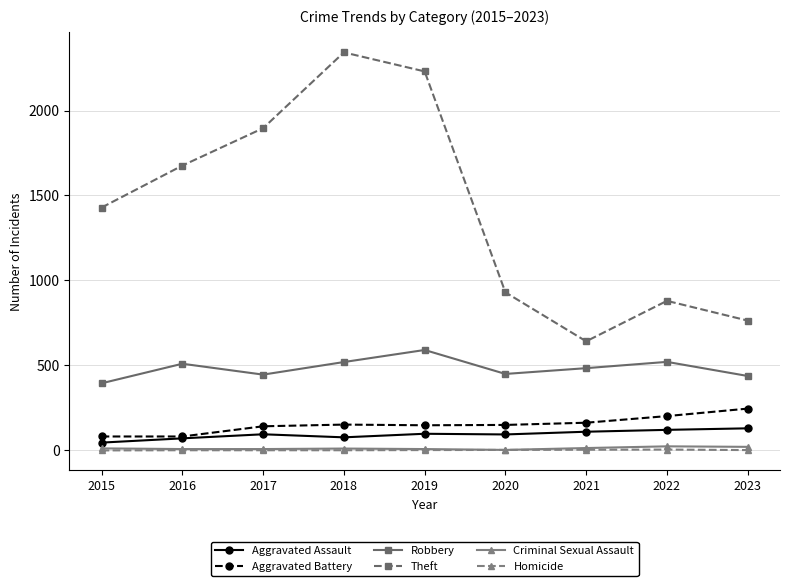

How many lines are shown in the chart?

6